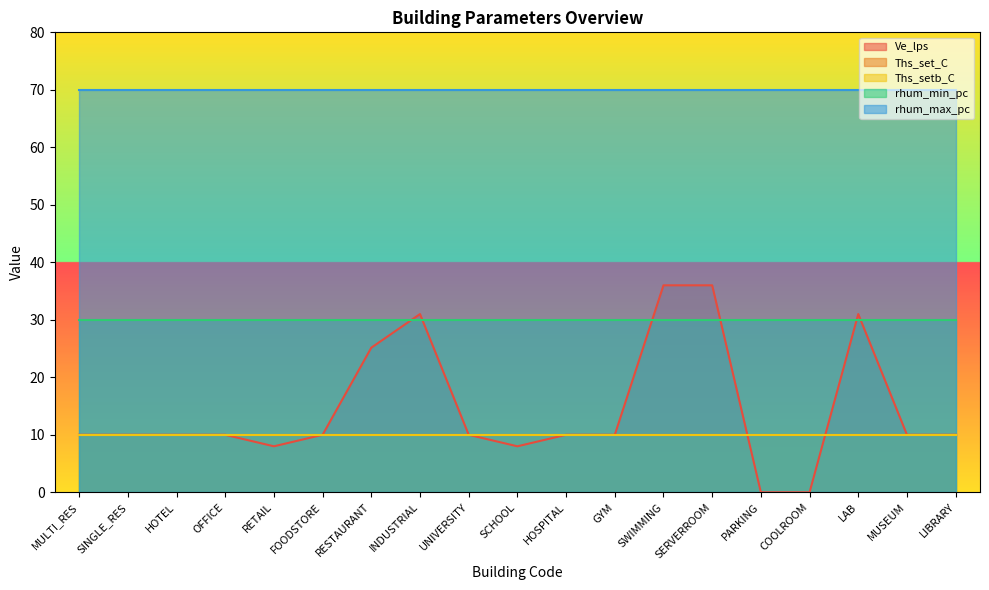

Which series ends up on top after the final intersection of Ths_set_C and Ve_lps?

Ve_lps